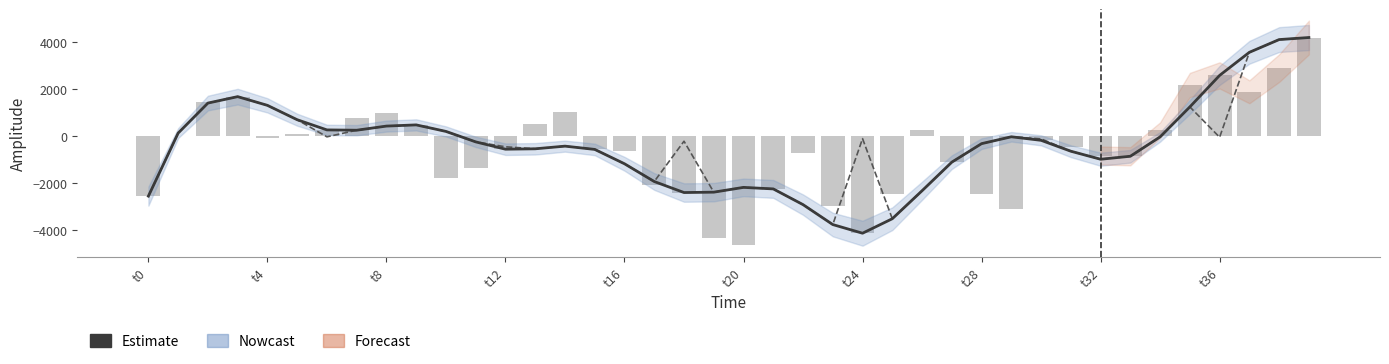

How many positive values does the spline series have?

15